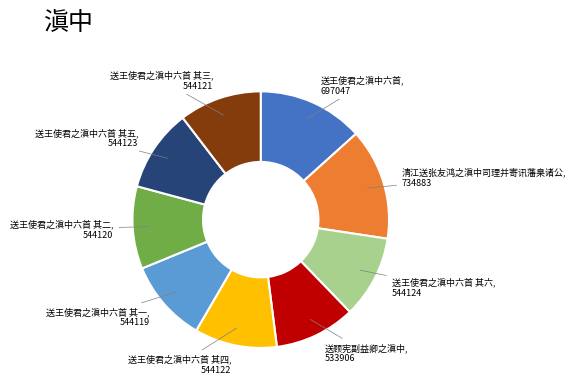

Which slice is the largest?

清江送张友鸿之滇中司理并寄讯藩臬诸公